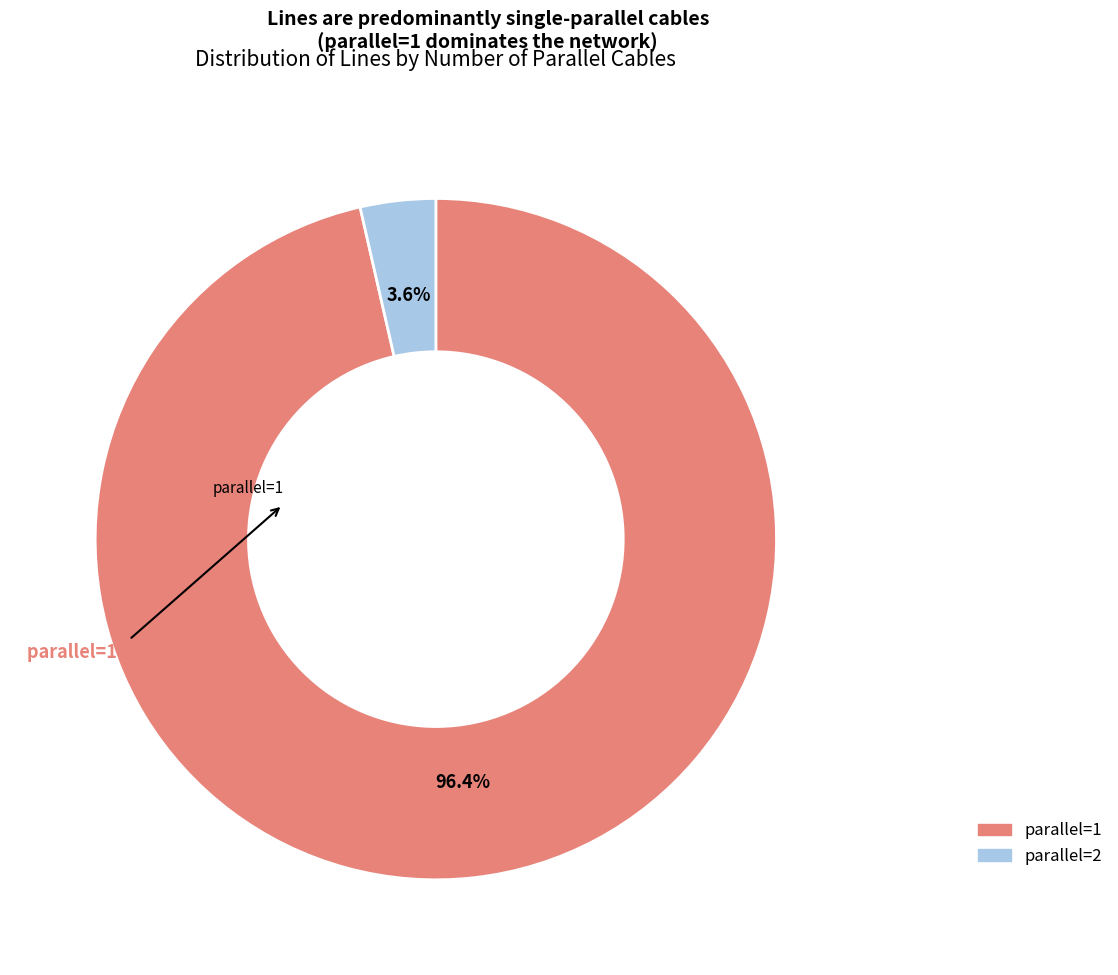

Combined, what portion of the pie is parallel=1 and parallel=2?

100.0%